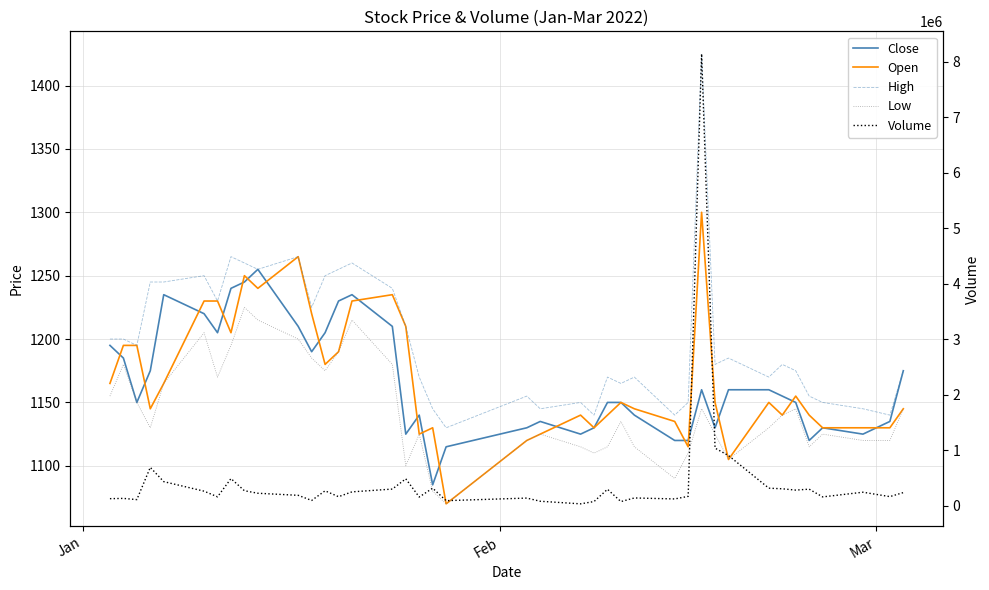

Which series has the widest spread of values?

Volume